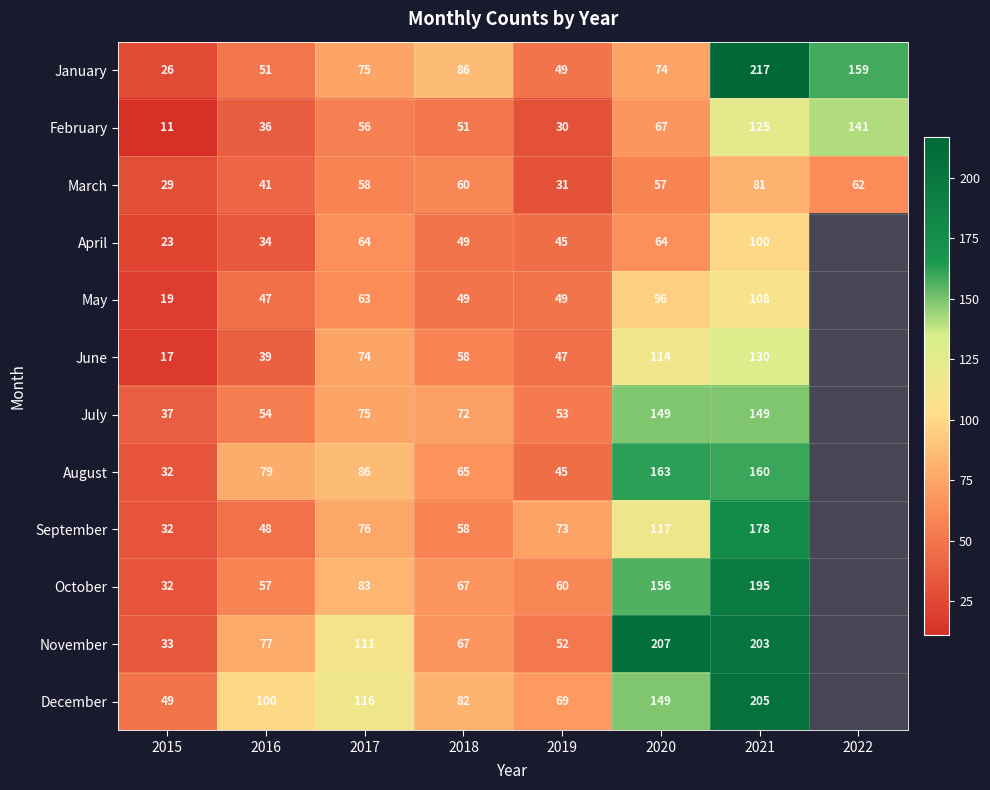

What is the total value across all series at 2019?

603